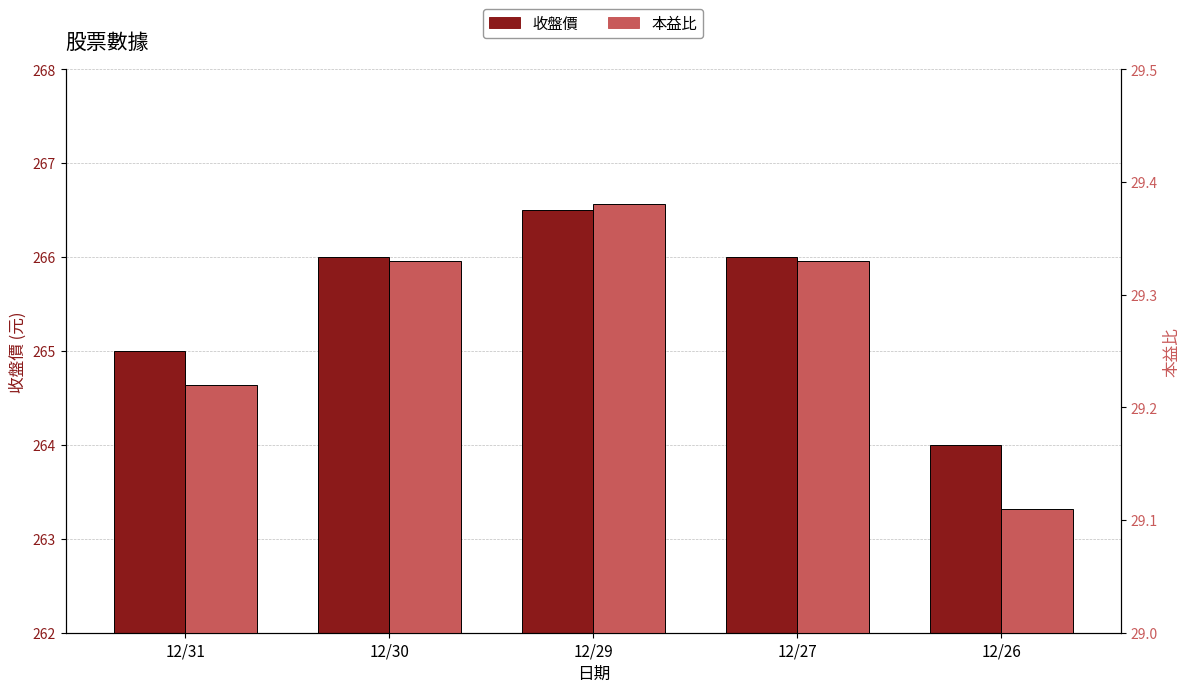

At 12/29, list the series in order from largest to smallest.

收盤價, 本益比